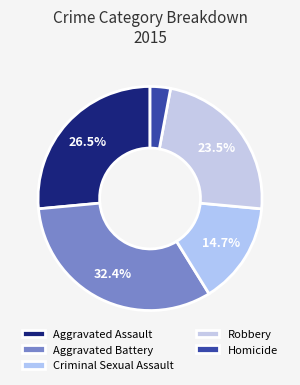

To the nearest percent, what is the difference between the Homicide and Aggravated Battery slice percentages?

29%